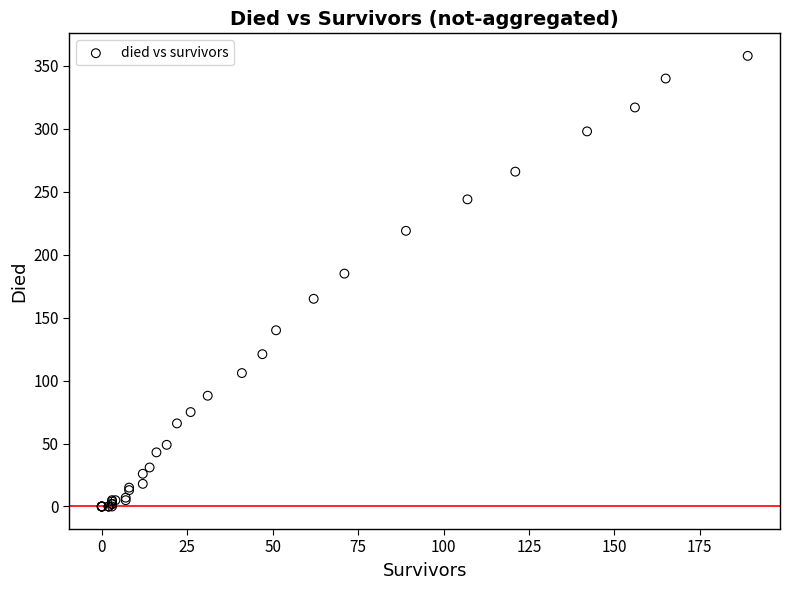

What Y value in the scatter plot is closest to 179?

185